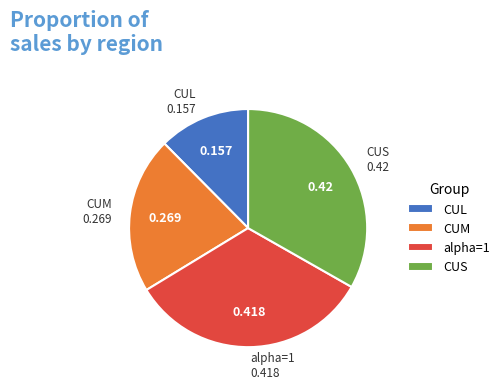

Which has a higher value, CUL or alpha=1?

alpha=1